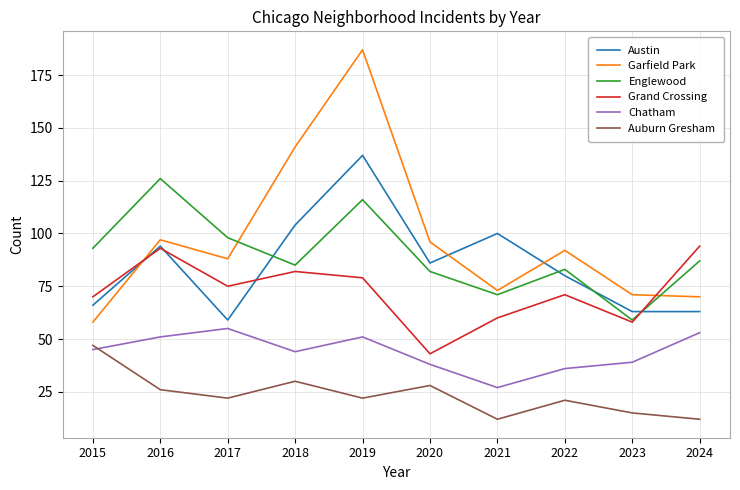

Read the Englewood value at 2021.

71